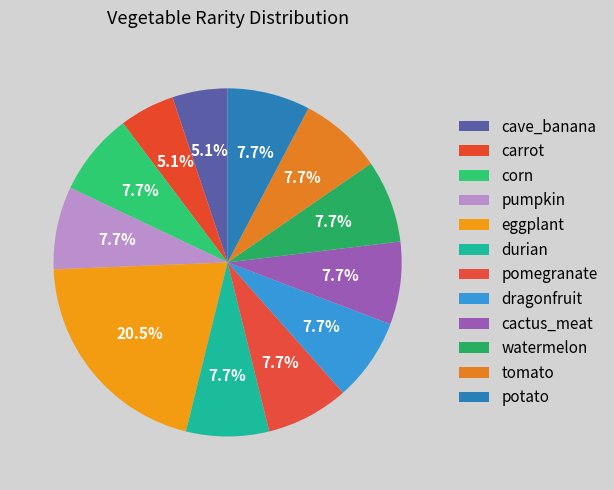

What is the largest slice in the pie chart?

eggplant